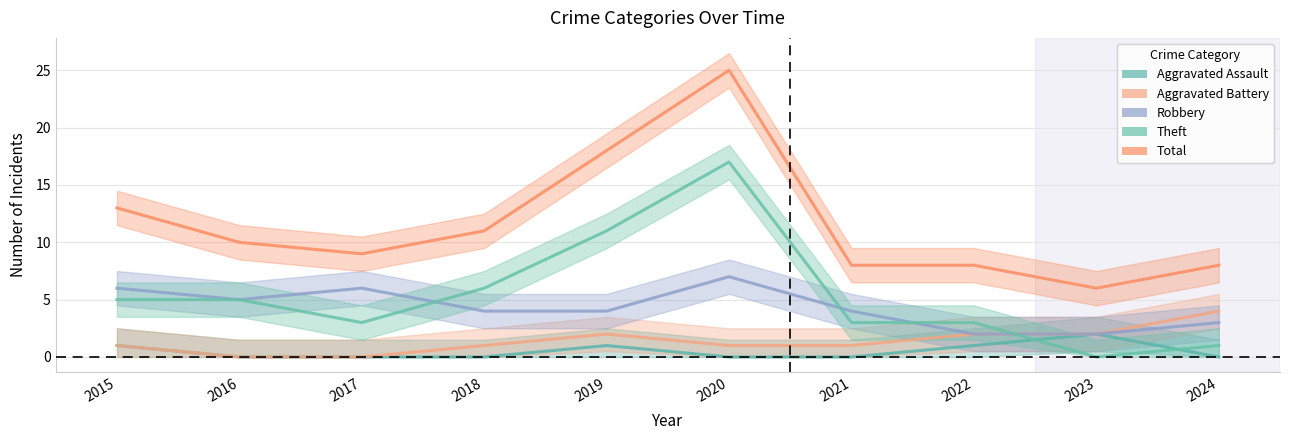

What are all the series names shown in the legend?

Aggravated Assault, Aggravated Battery, Robbery, Theft, Total